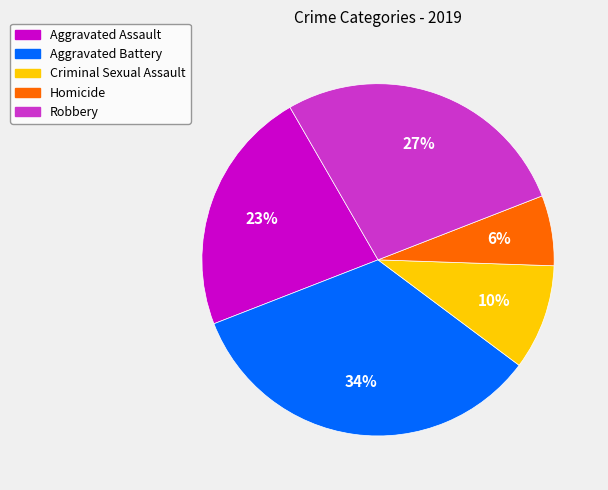

Between Aggravated Assault and Robbery, which is larger?

Robbery